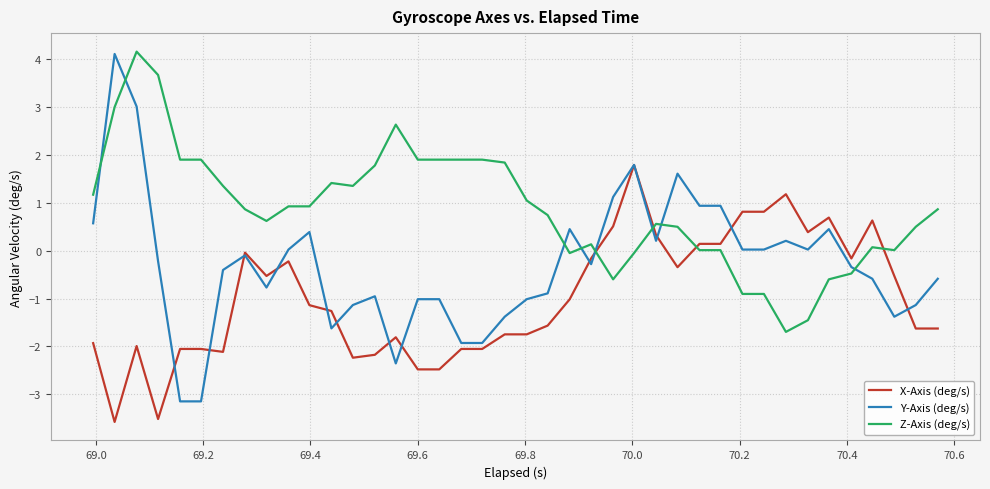

List the series in order of their overall mean, lowest first.

X-Axis (deg/s), Y-Axis (deg/s), Z-Axis (deg/s)